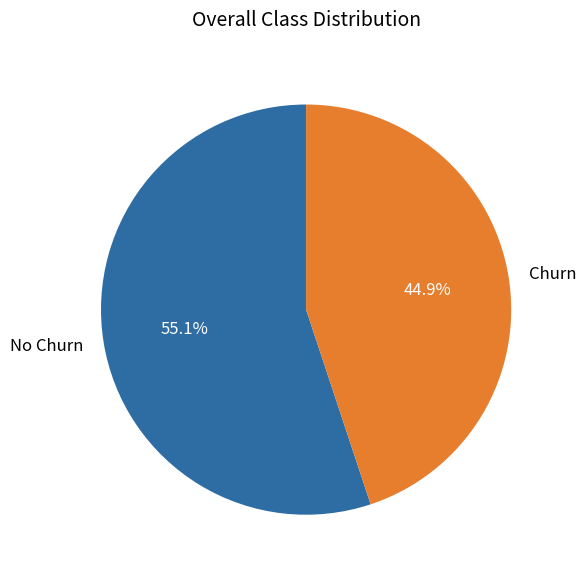

How many slices are in this pie chart?

2